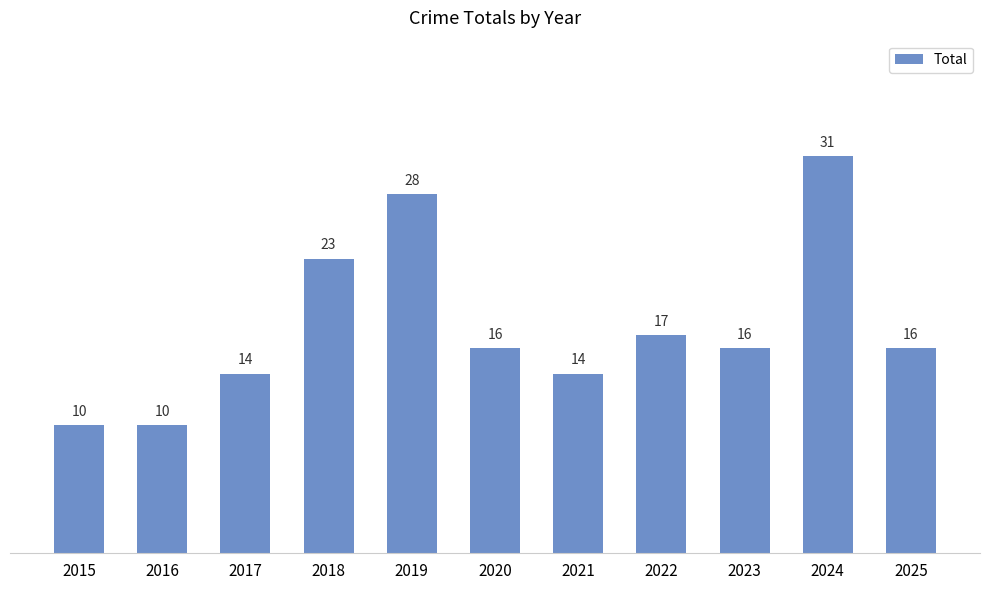

Where does the data first go above 16?

2018